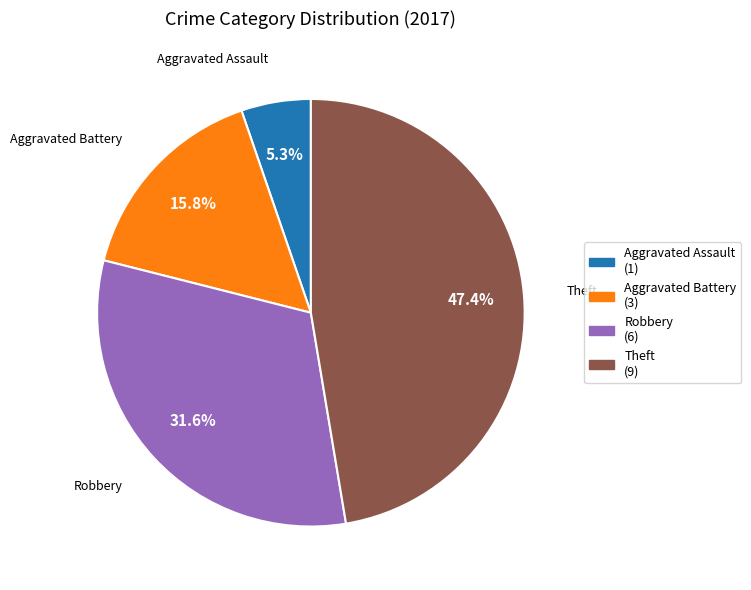

How many slices are in this pie chart?

4